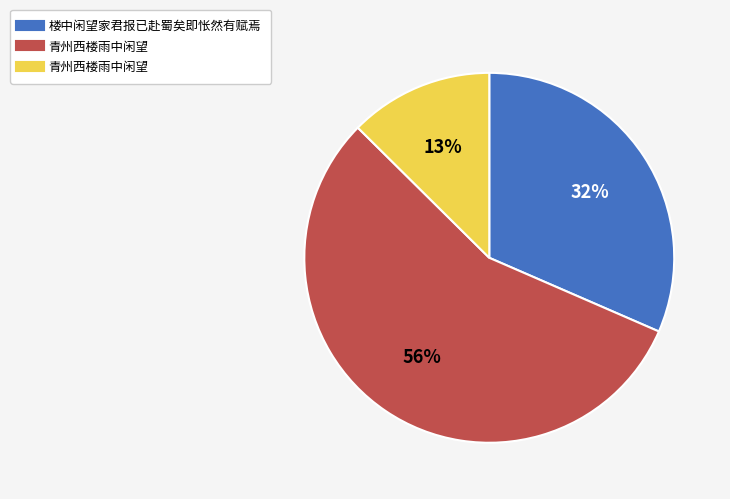

To the nearest percent, what is the average slice percentage?

33%